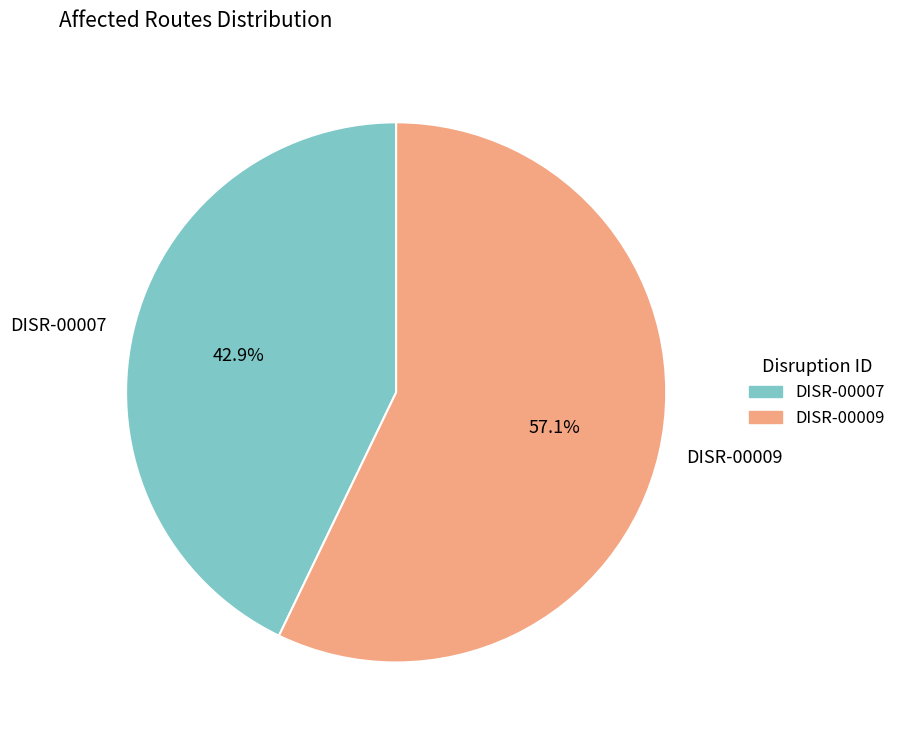

Does any single category account for the majority?

Yes